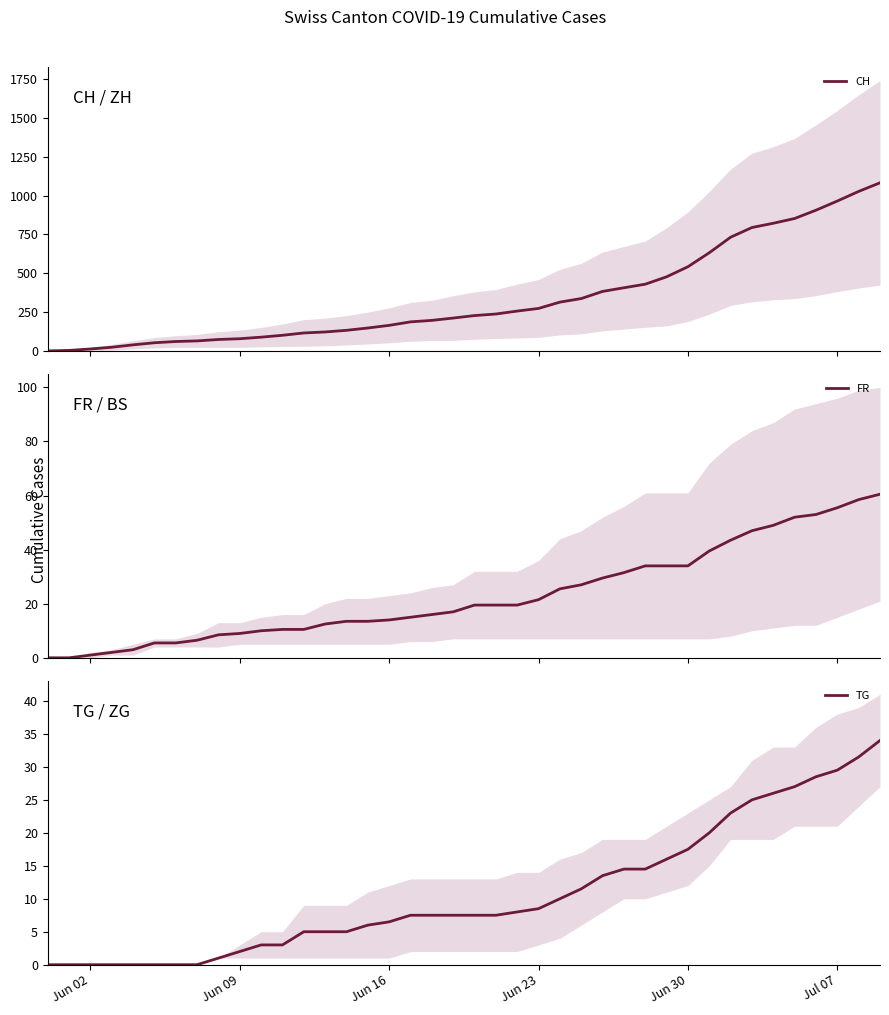

What is the maximum value for CH?

1082.5